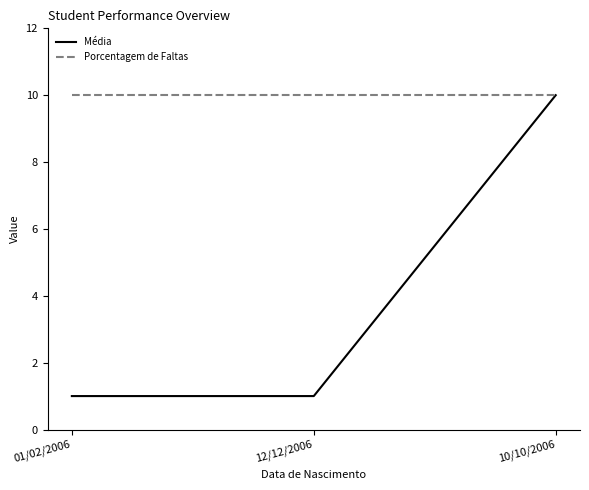

What position from the left is 12/12/2006?

2